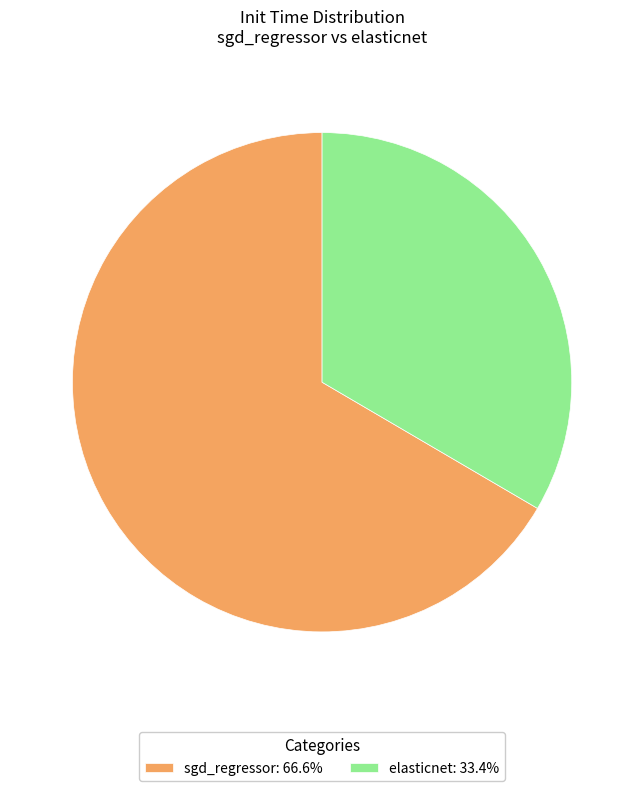

What is the majority slice?

sgd_regressor